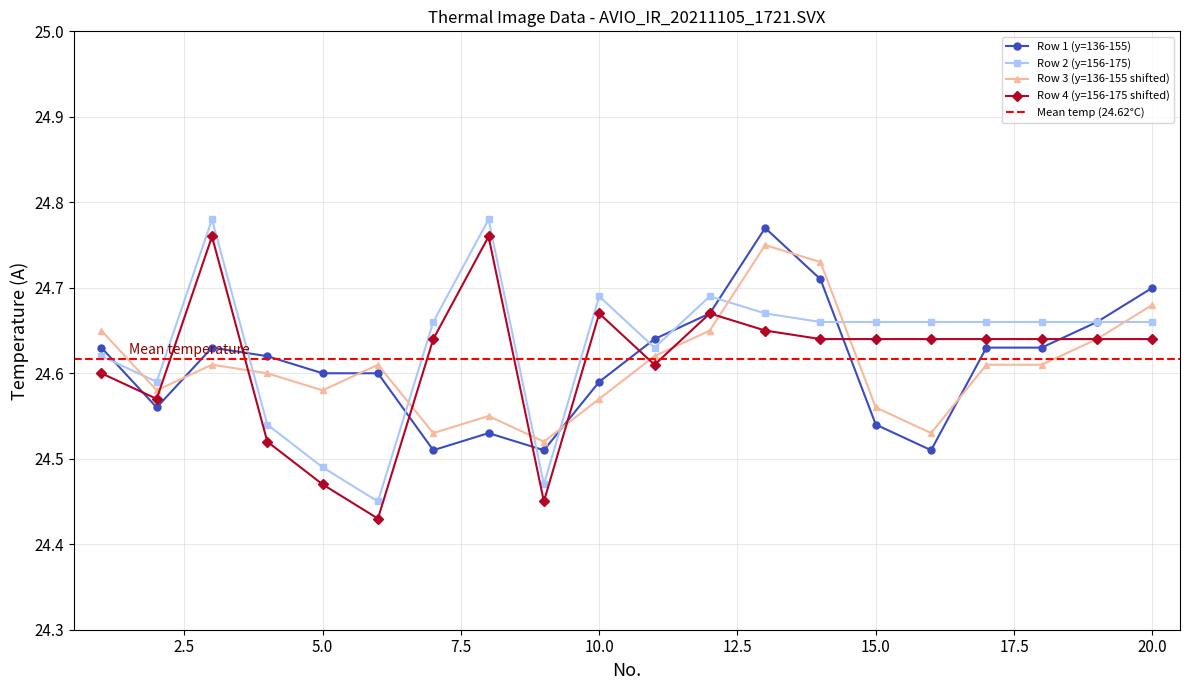

At which category does Row 1 (y=136-155) reach its first local peak?

3